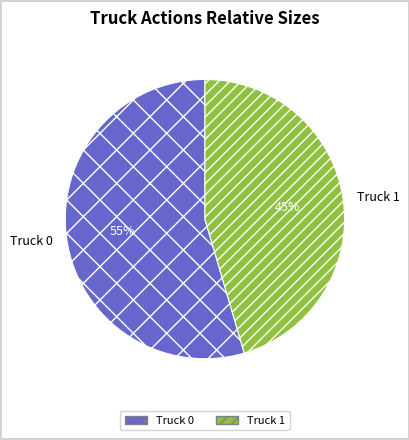

Count the number of slices in the pie.

2